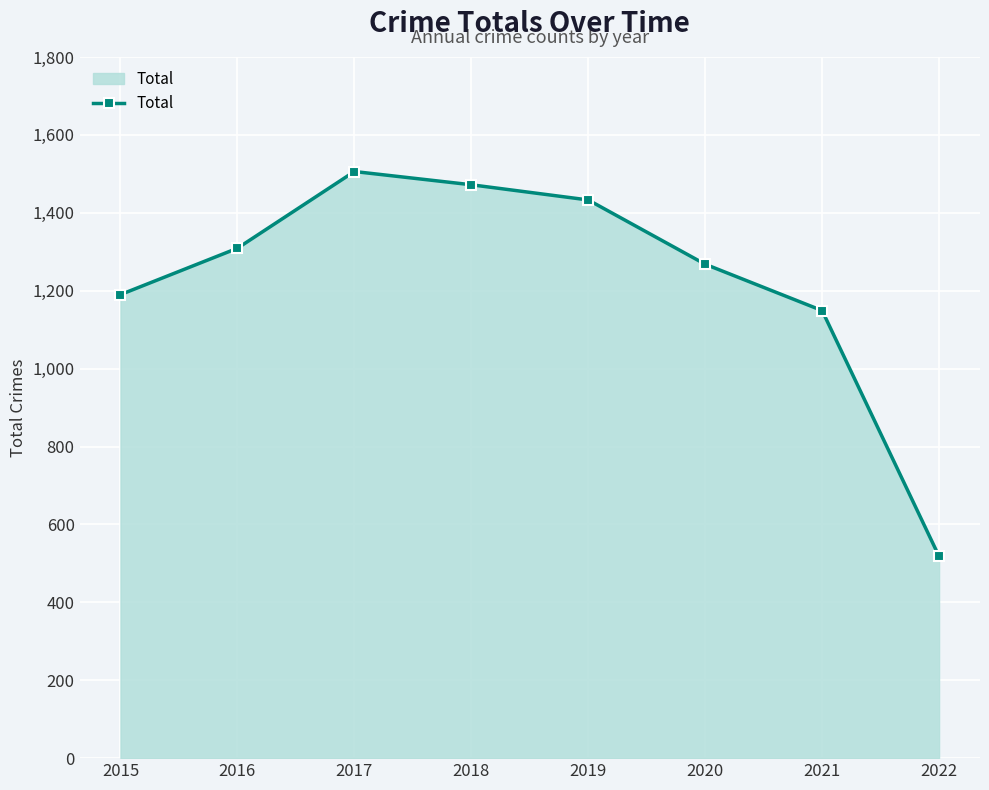

Count the number of categories in the chart.

8